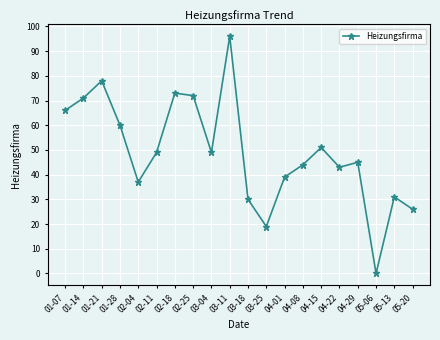

What value does the data have at 04-22?

43